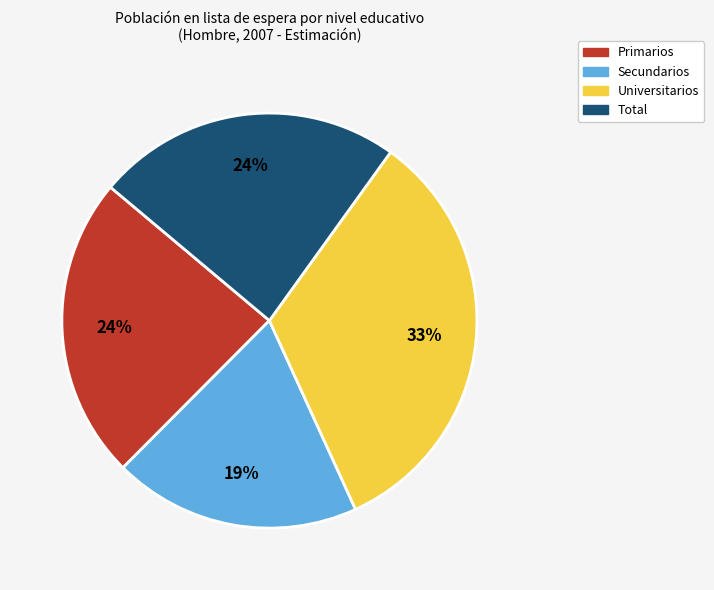

To the nearest percent, what is the difference between the Total and Secundarios slice percentages?

5%